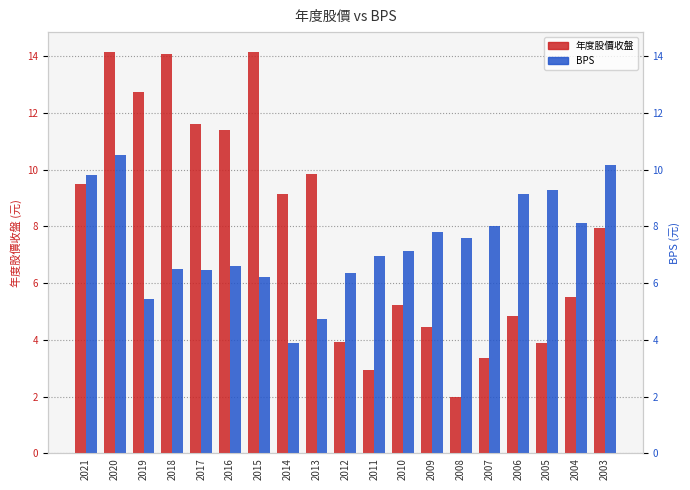

Read the 年度股價收盤 value at 2008.

2.0